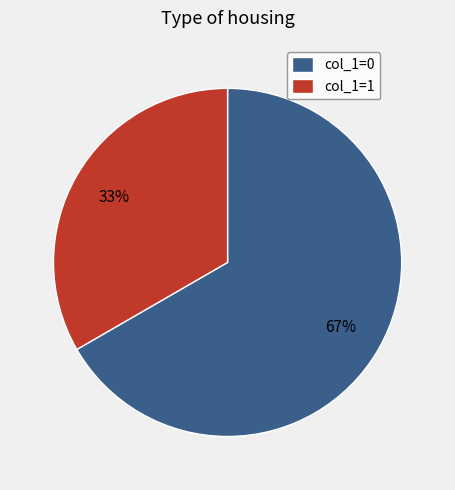

How many segments does this pie chart have?

2